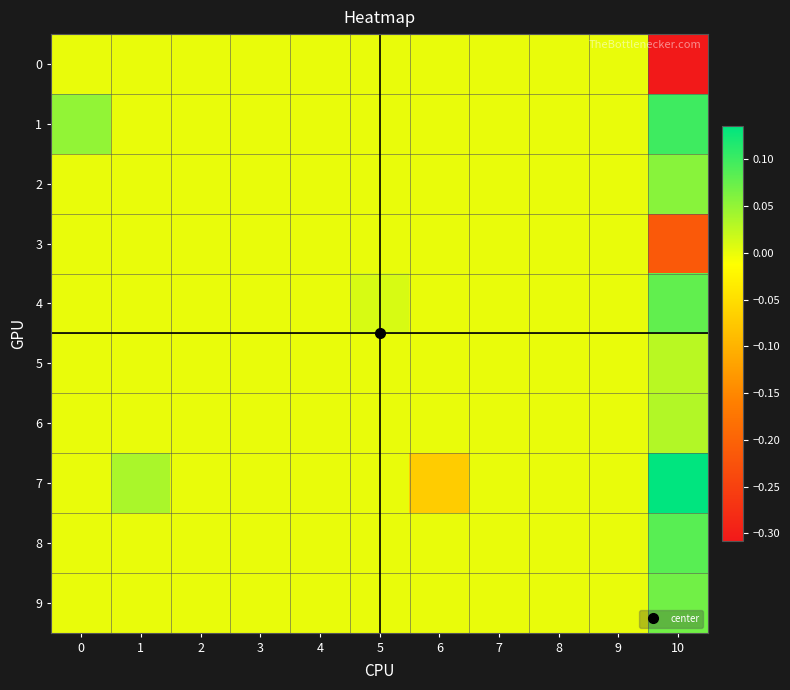

How many data points does each series have?

11